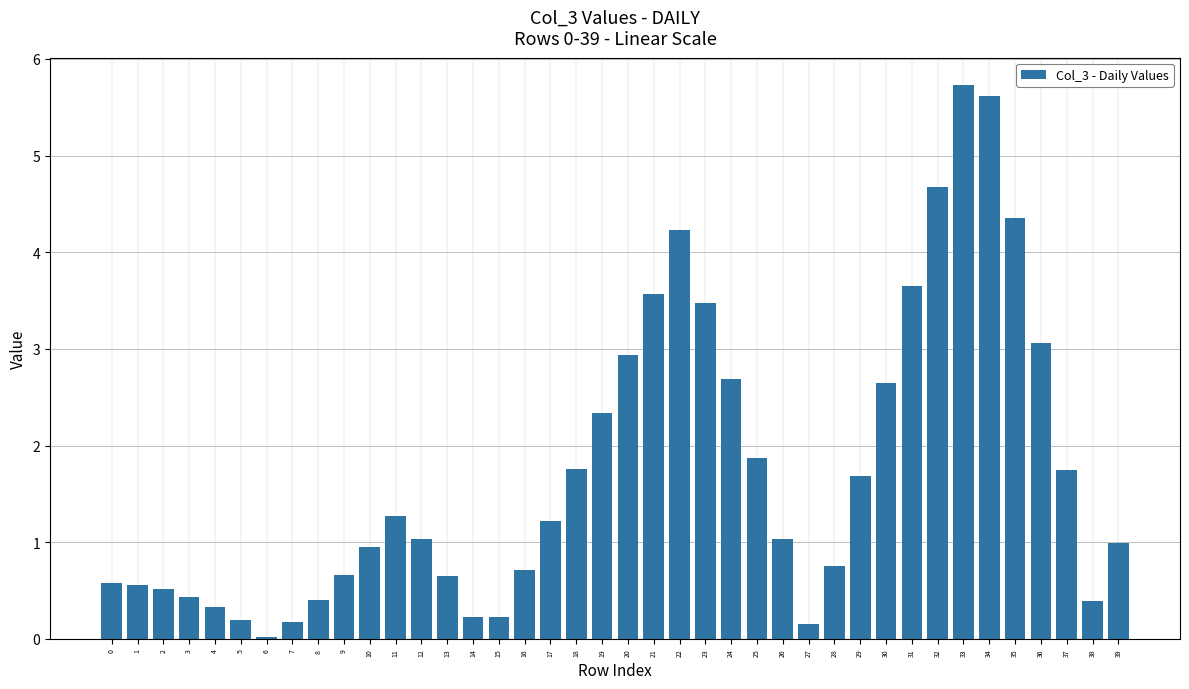

What is the maximum value shown in the chart?

5.7